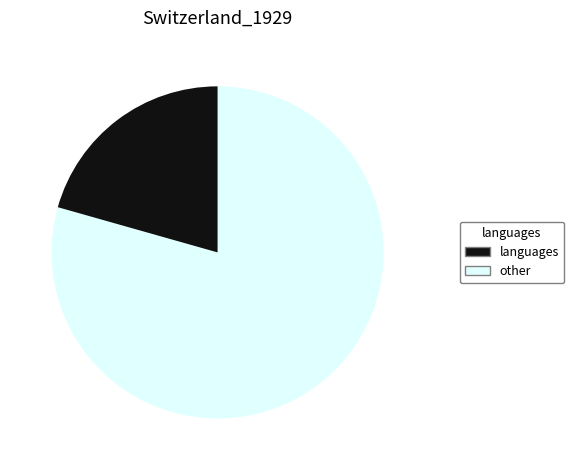

Does any single category account for the majority?

Yes